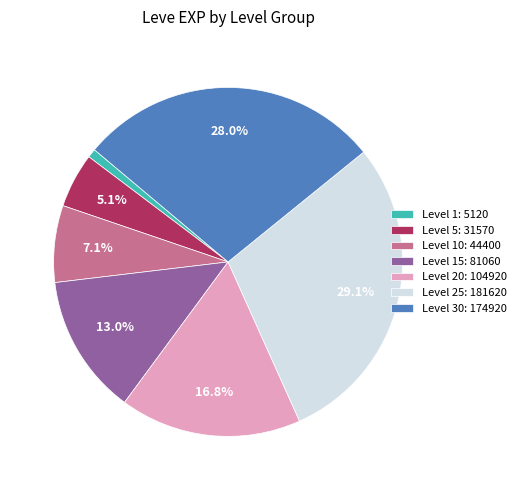

Between Level 20: 104920 and Level 5: 31570, which is larger?

Level 20: 104920